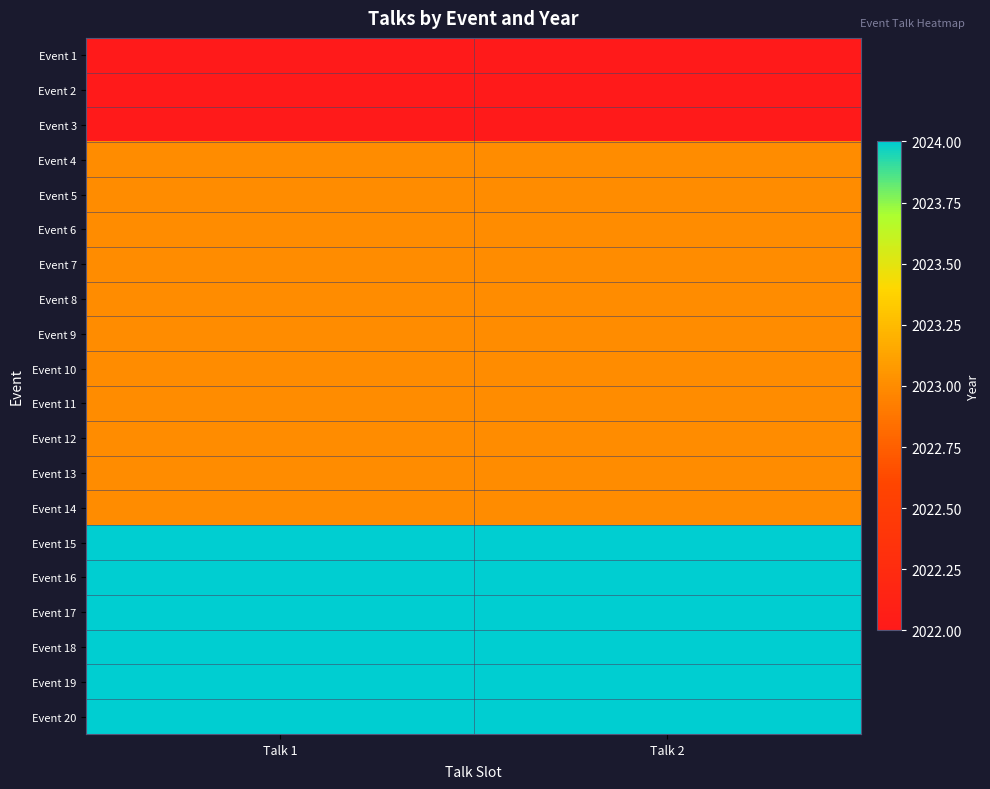

At how many categories does at least one series exceed 2023?

2